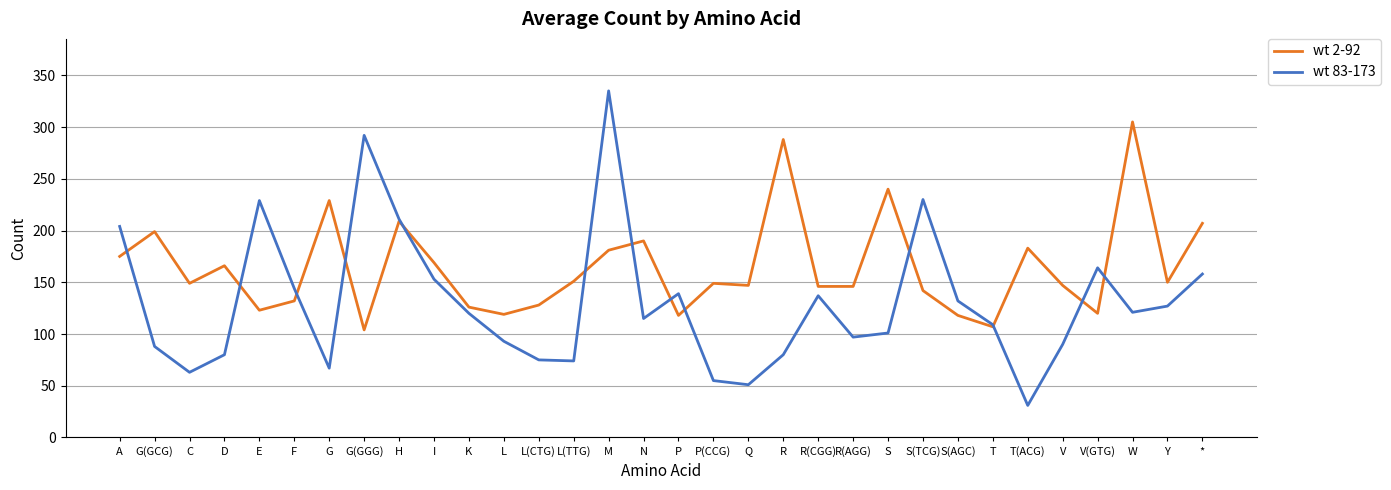

True or false: wt 83-173 has a value of 33 at Y.

False